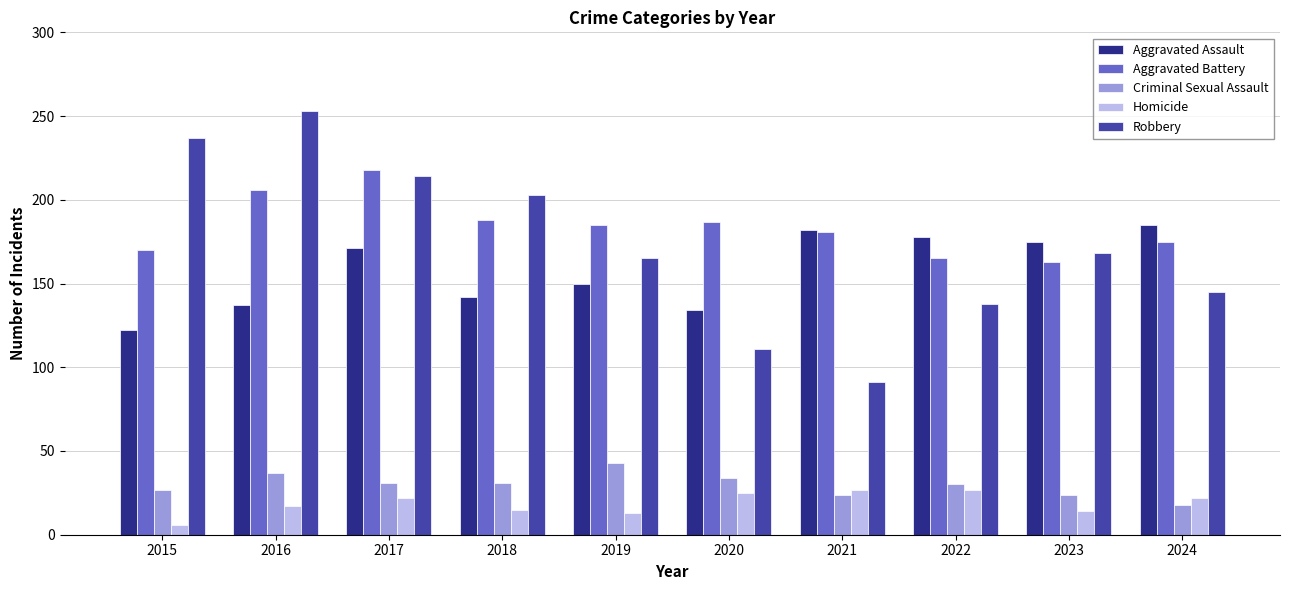

What is the smallest value displayed?

6